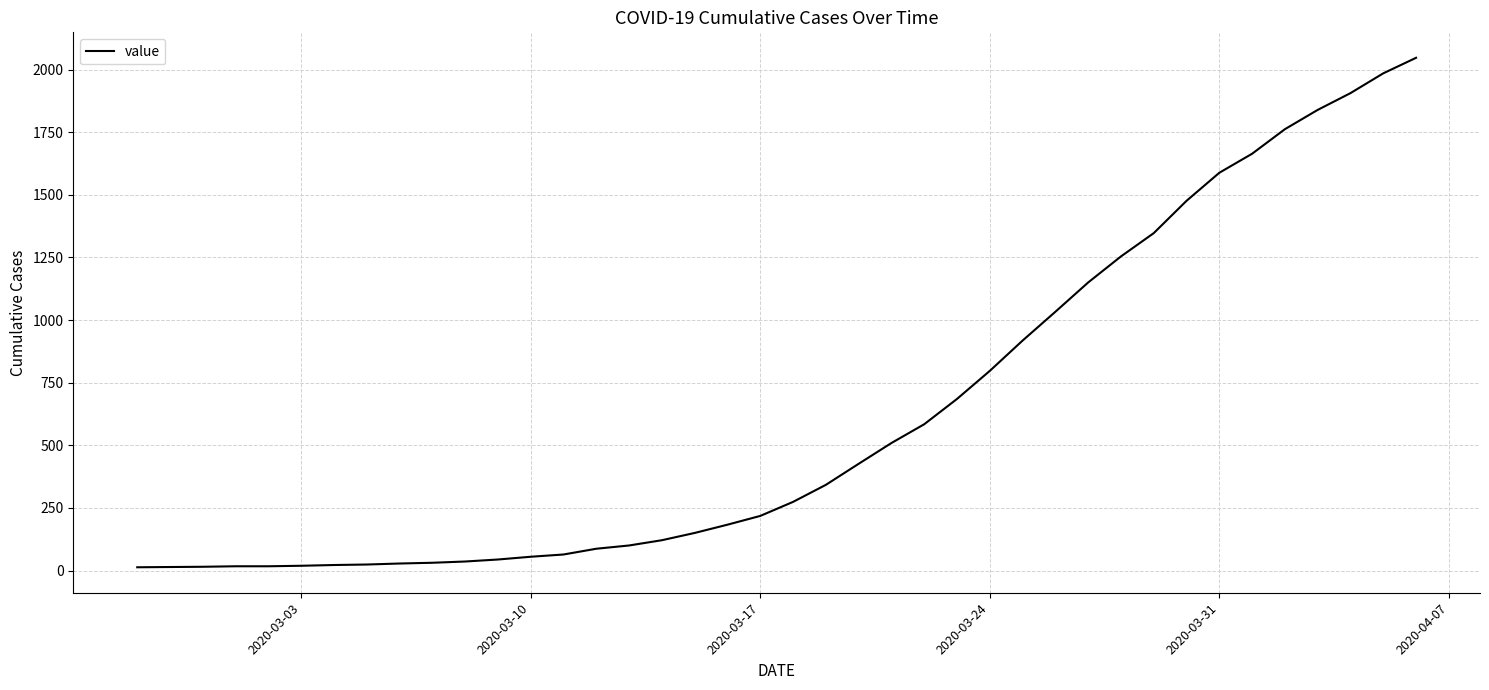

What is the difference between the maximum and minimum values?

2034